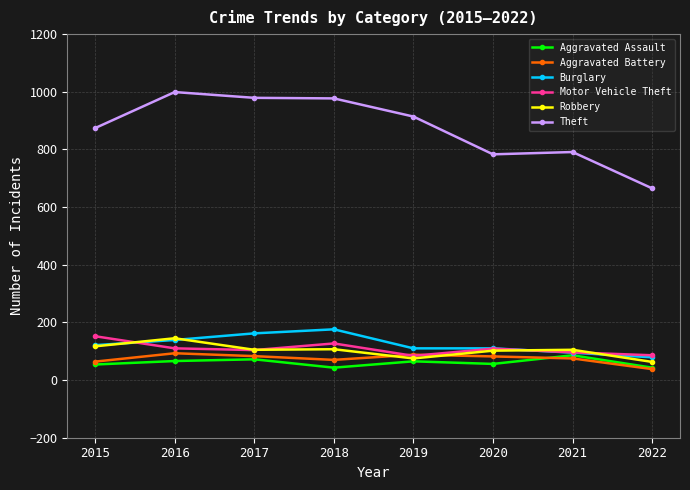

The value of Theft at 2018 is 977. True or false?

True